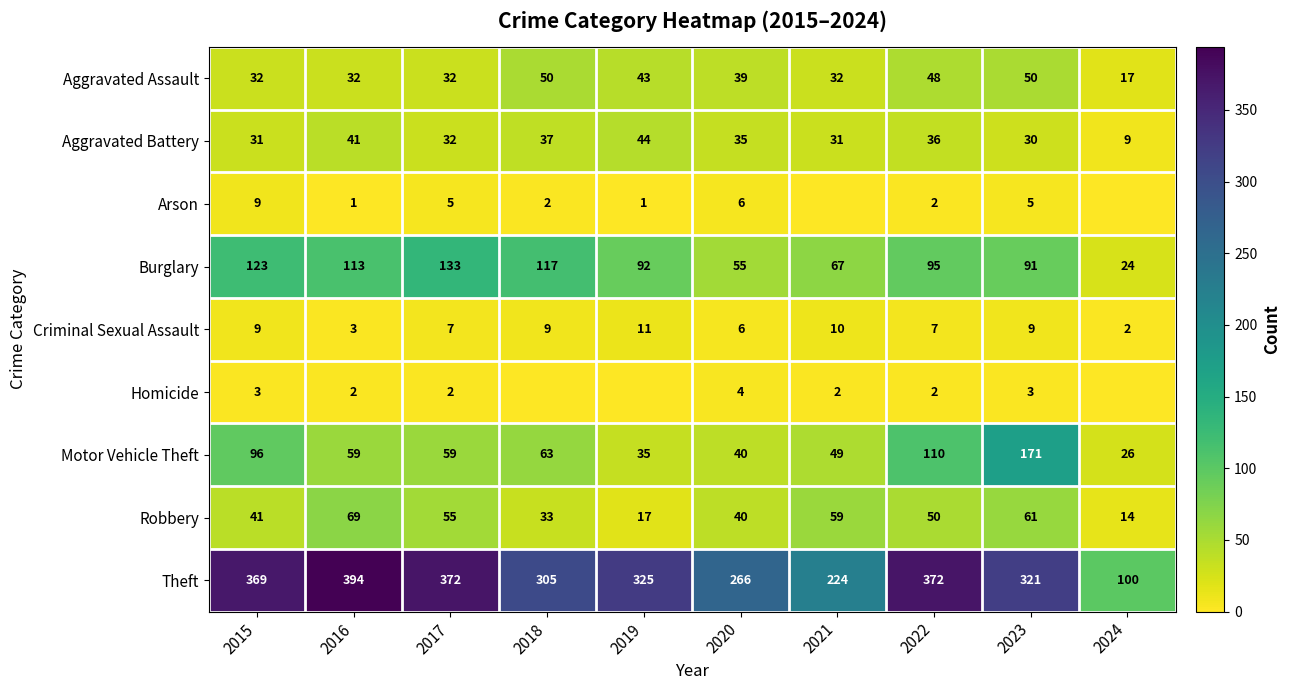

What is the difference between the maximum and second lowest values in the Criminal Sexual Assault series?

8